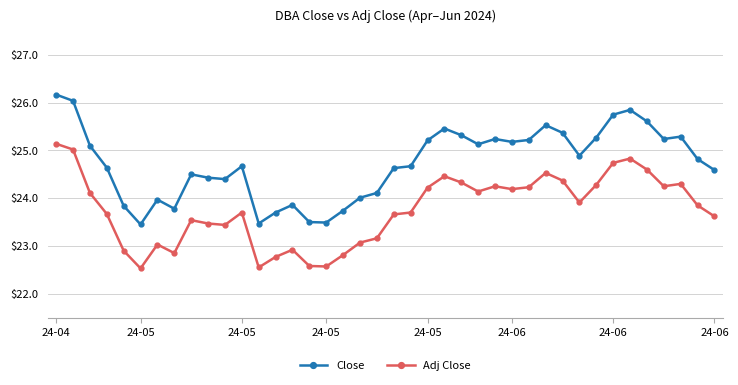

In Close, how many points are higher than both neighbors (excluding endpoints)?

9